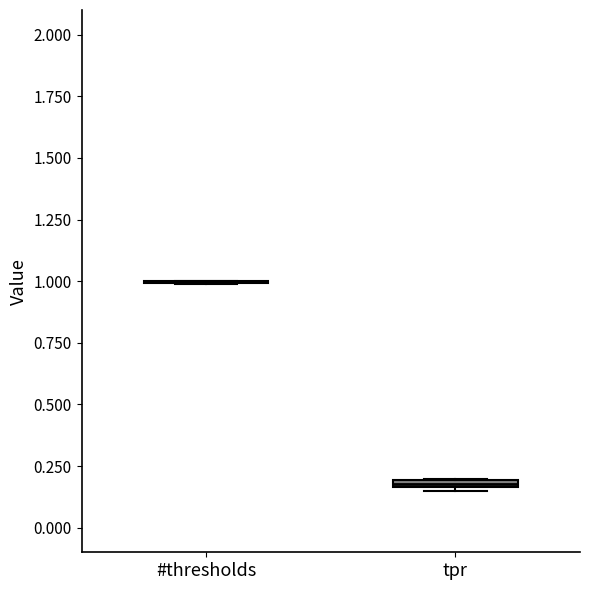

Where is the upper edge of the box for tpr on the y-axis? The values are not printed on the chart, so give them approximately, as read against the axis.

0.20